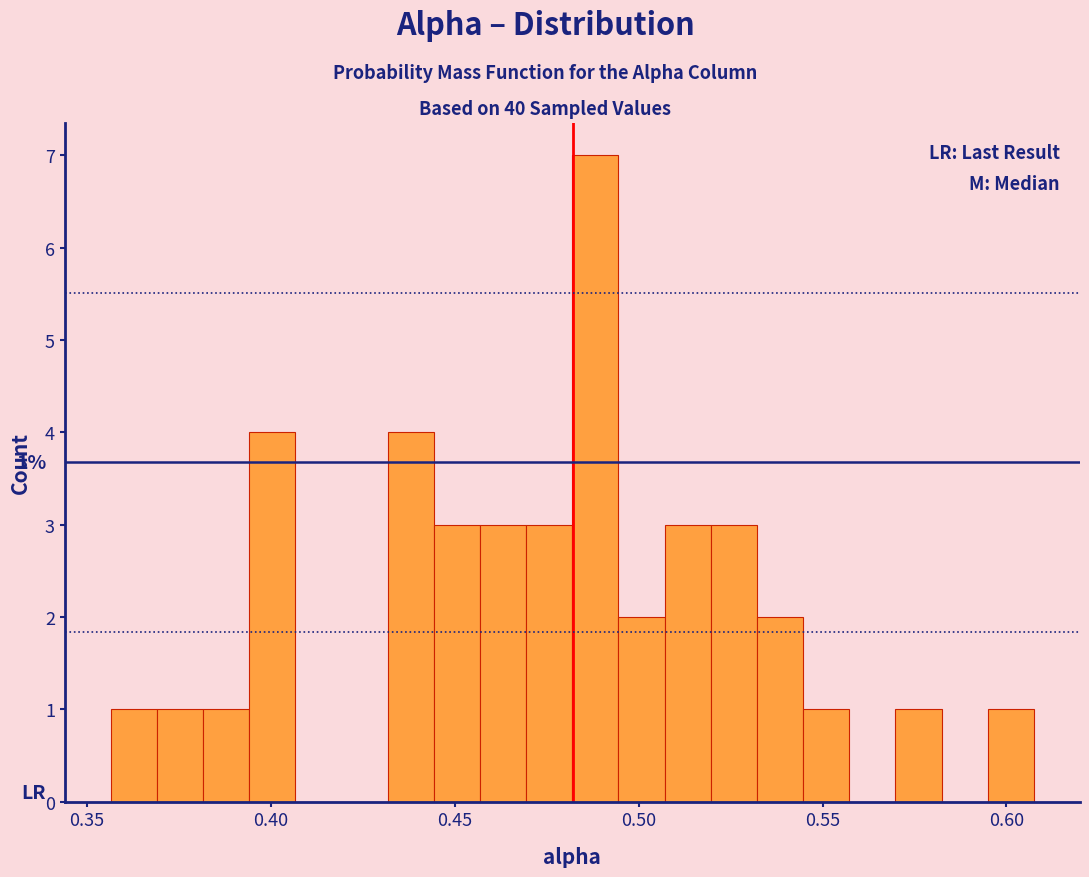

Around what value on the x-axis is the tallest bar? Give the approximate position of its centre, as read against the axis.

0.490